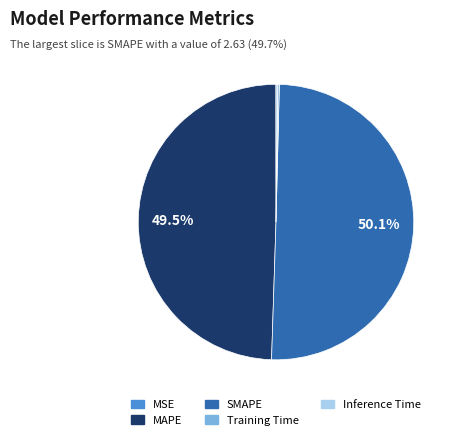

Approximately how many times larger is the value at MAPE compared to SMAPE?

1.0